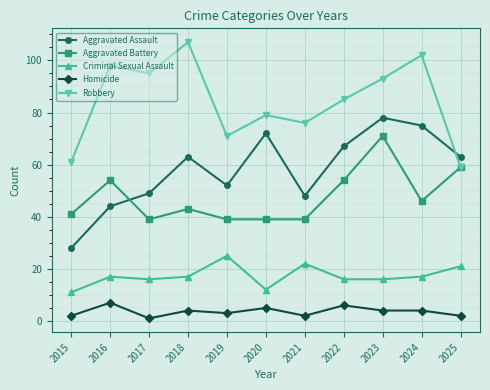

What is the difference between the maximum and minimum values in the Aggravated Assault series?

50